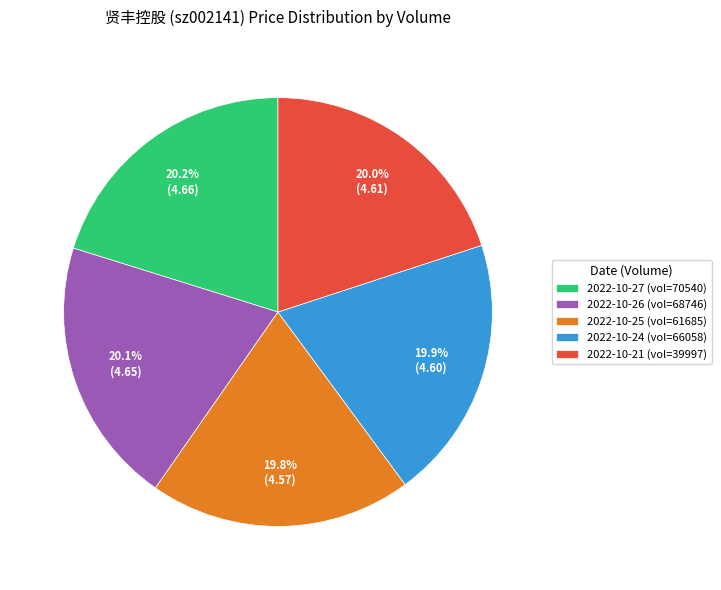

What percentage is NOT represented by 2022-10-21 (vol=39997)?

80.0%